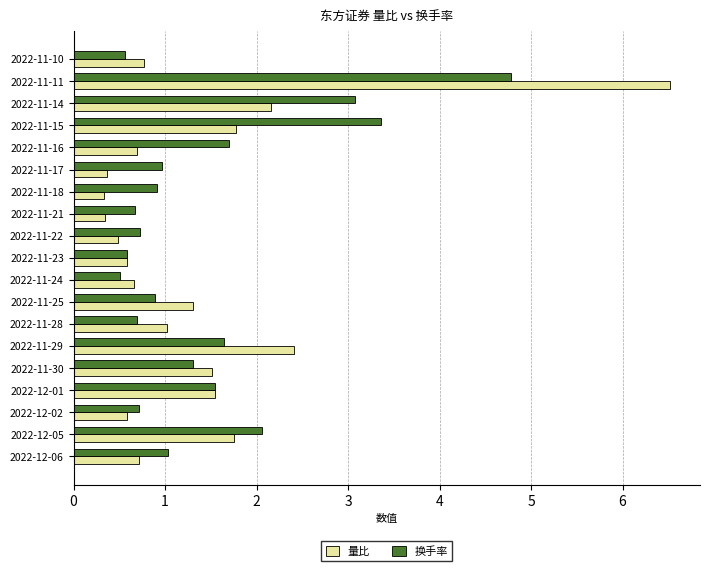

True or false: 量比 has a value of 3.2 at 2022-11-29.

False